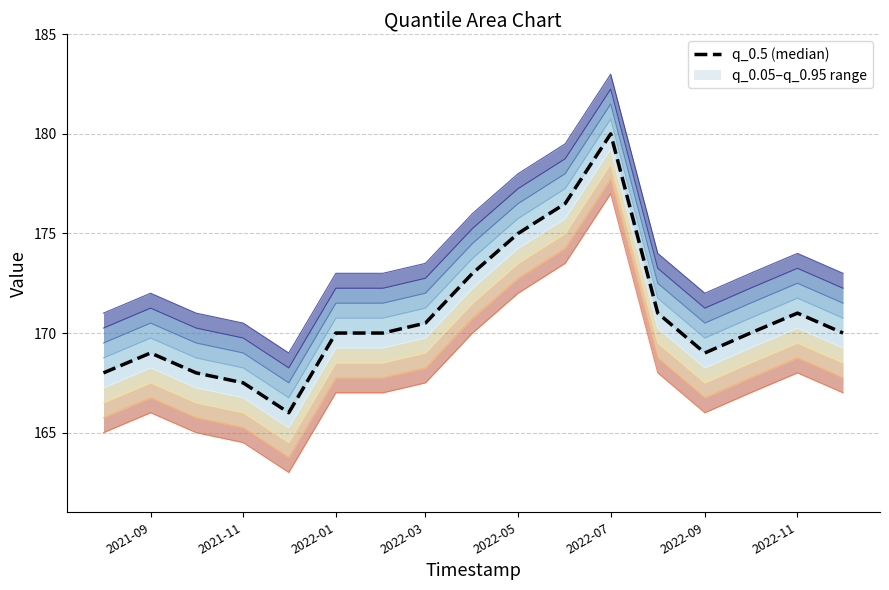

True or false: q_0.95 and q_0.05 cross at least once.

False